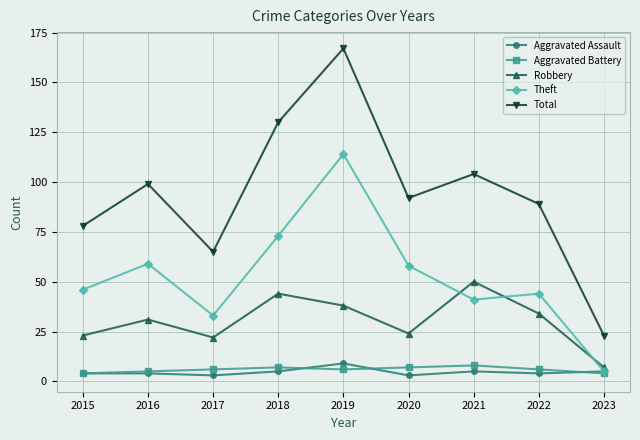

What is the value of the Aggravated Assault point at the 6th from the left?

3